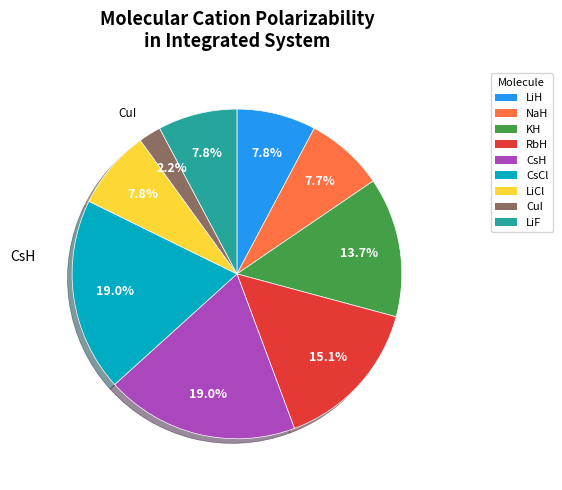

To the nearest percent, what is the average slice percentage?

11%